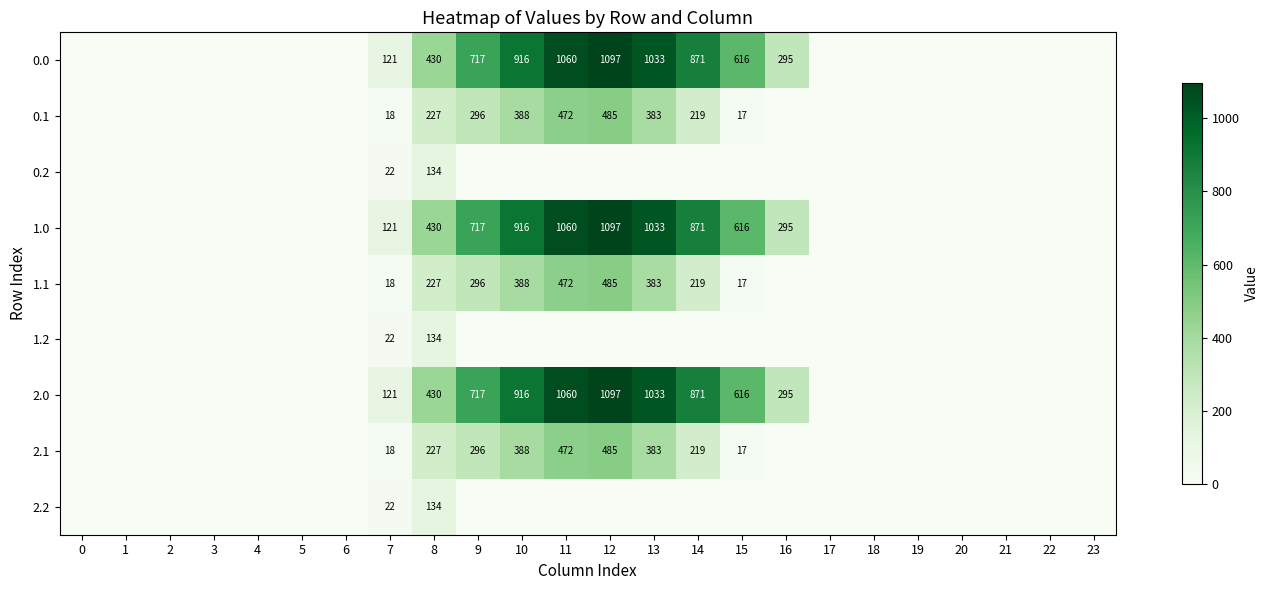

What is the difference between the 2.1 values at 10 and 13?

5